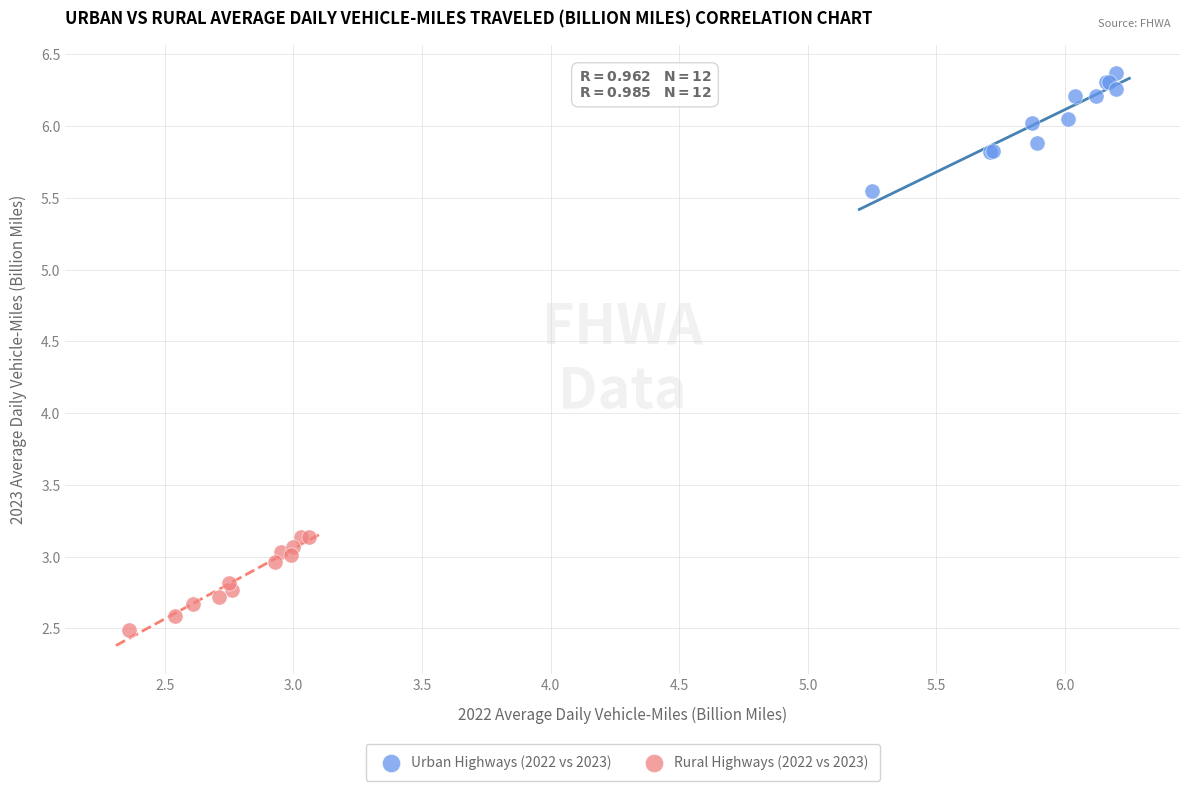

Which series has the widest spread of Y values?

Urban Highways (2022 vs 2023)